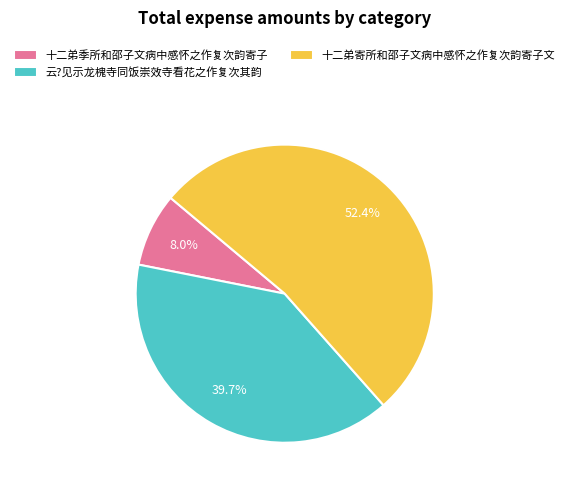

How many segments does this pie chart have?

3